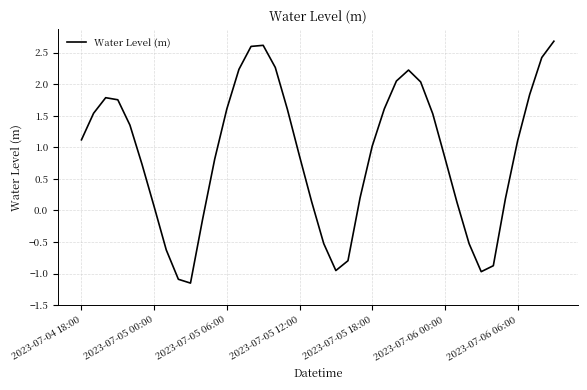

What is the difference between the maximum and minimum values?

3.8